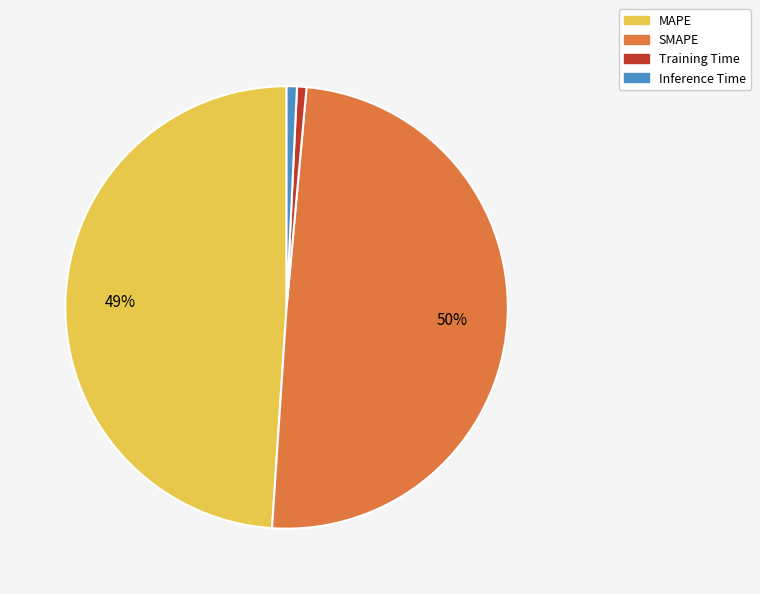

True or false: MAPE accounts for 37% of the total.

False